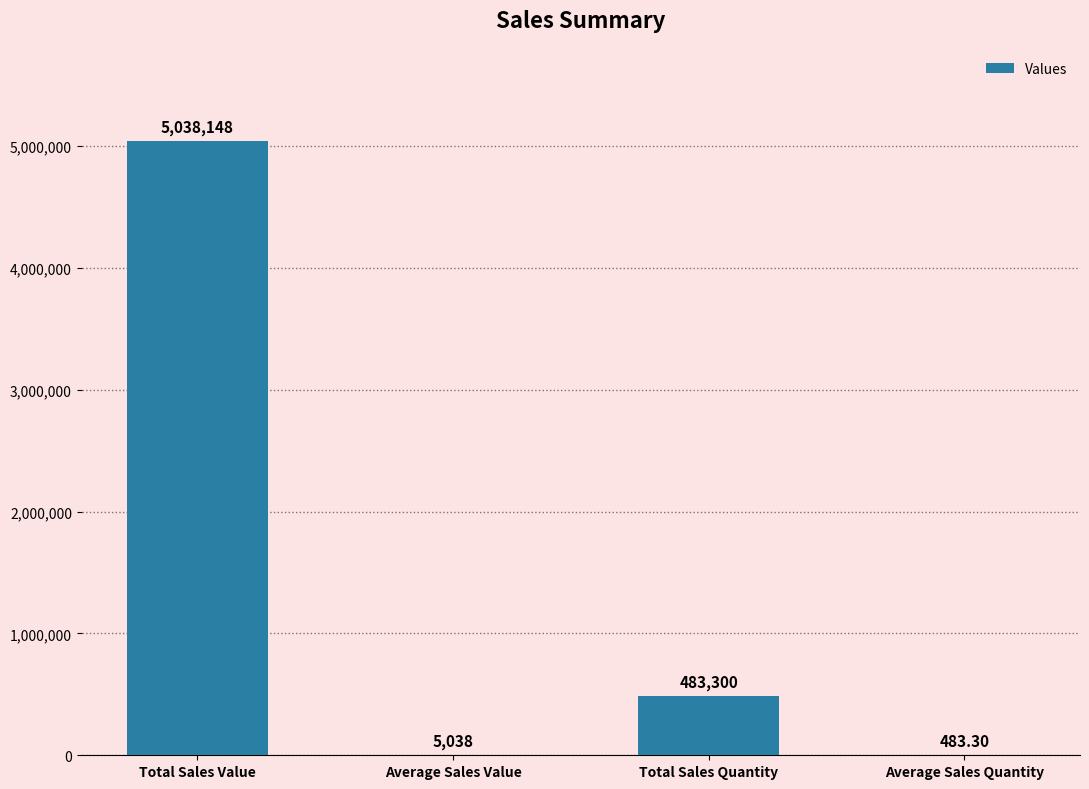

What is the sum of the values at Average Sales Quantity and Total Sales Quantity?

483783.3